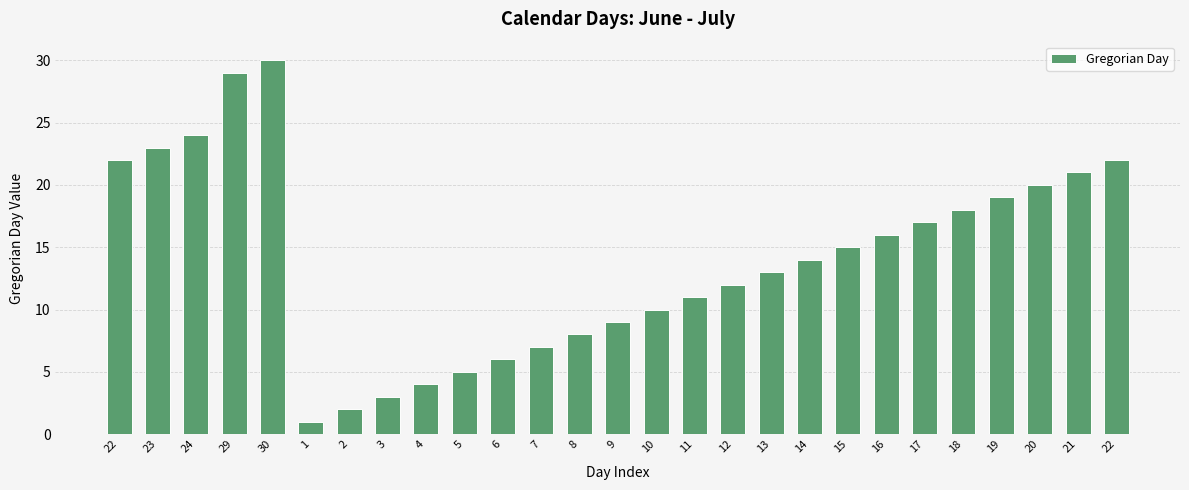

The value at 23 is 10. True or false?

False